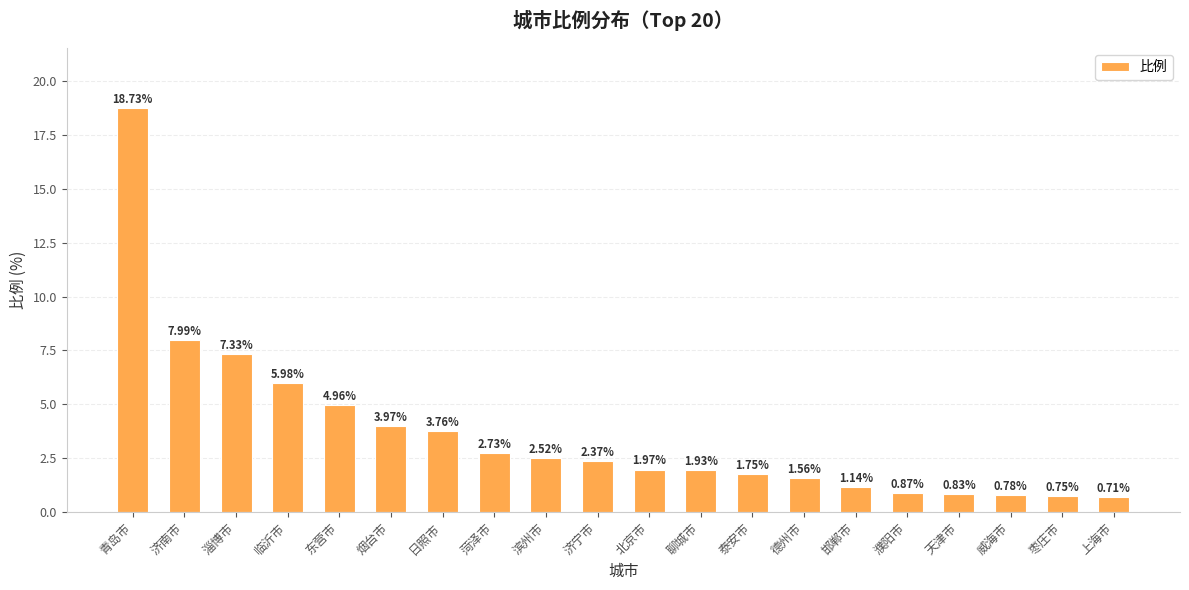

What is the change in value from 淄博市 to 东营市?

-2.4